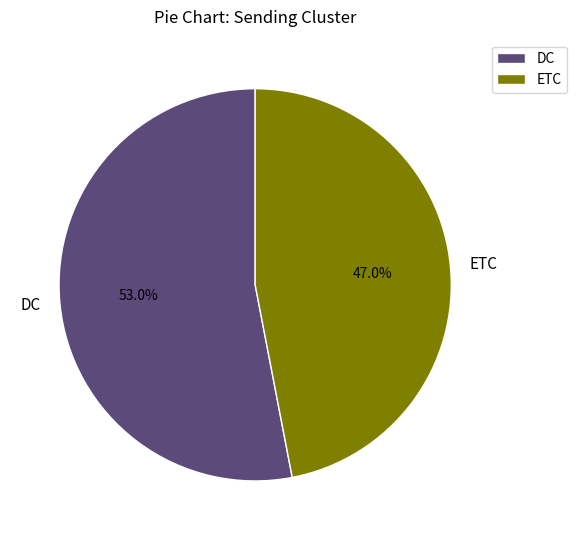

To the nearest percent, what percentage of the pie is ETC?

47%